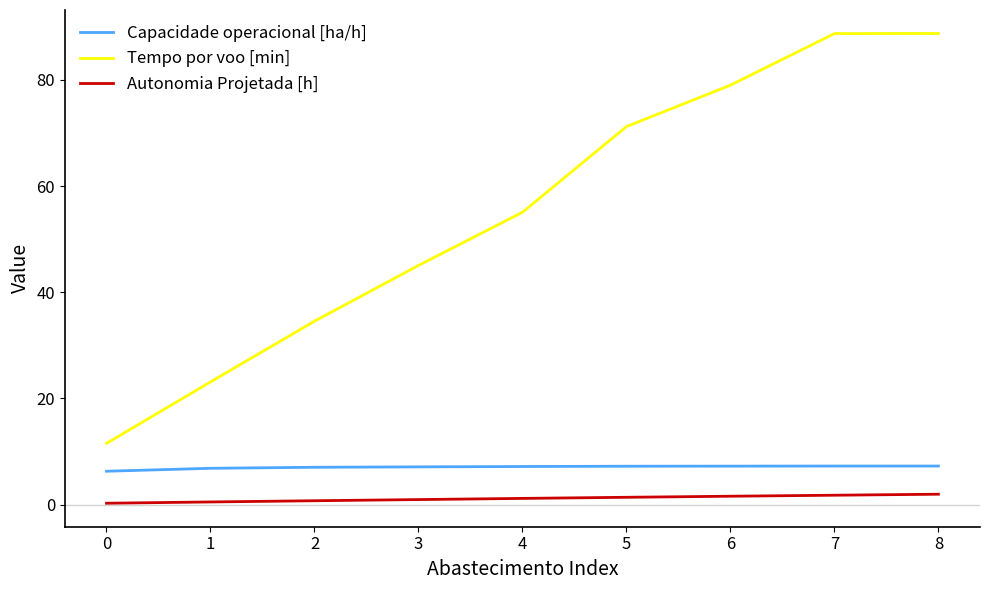

Is it true that Tempo por voo [min] equals 45.0 at 3?

True